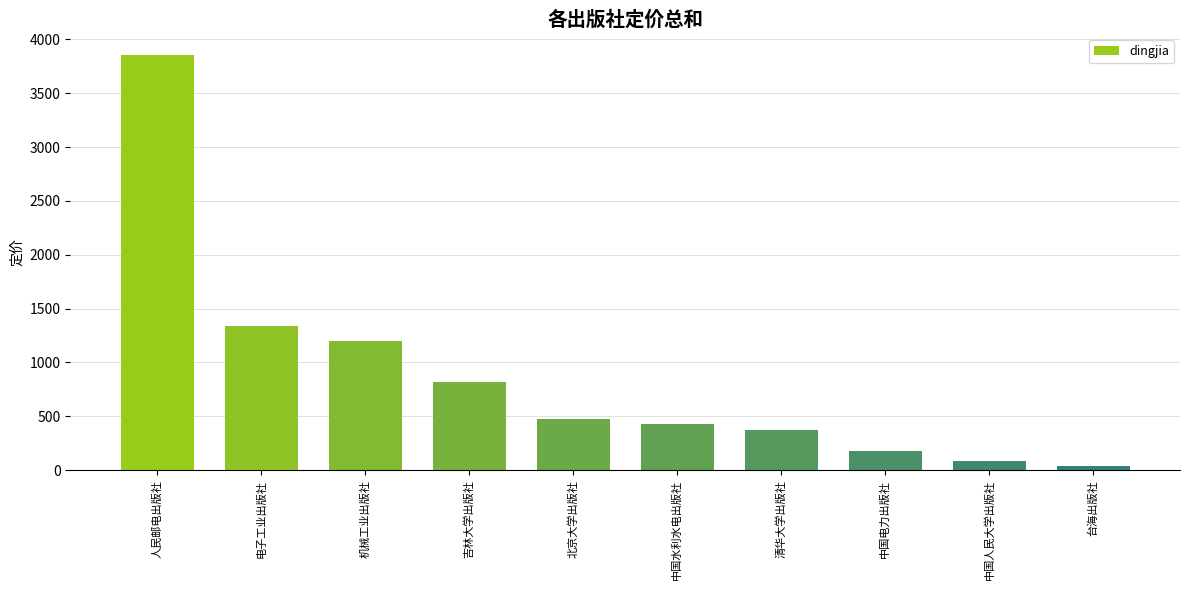

List the labels in order of value, largest first.

人民邮电出版社, 电子工业出版社, 机械工业出版社, 吉林大学出版社, 北京大学出版社, 中国水利水电出版社, 清华大学出版社, 中国电力出版社, 中国人民大学出版社, 台海出版社